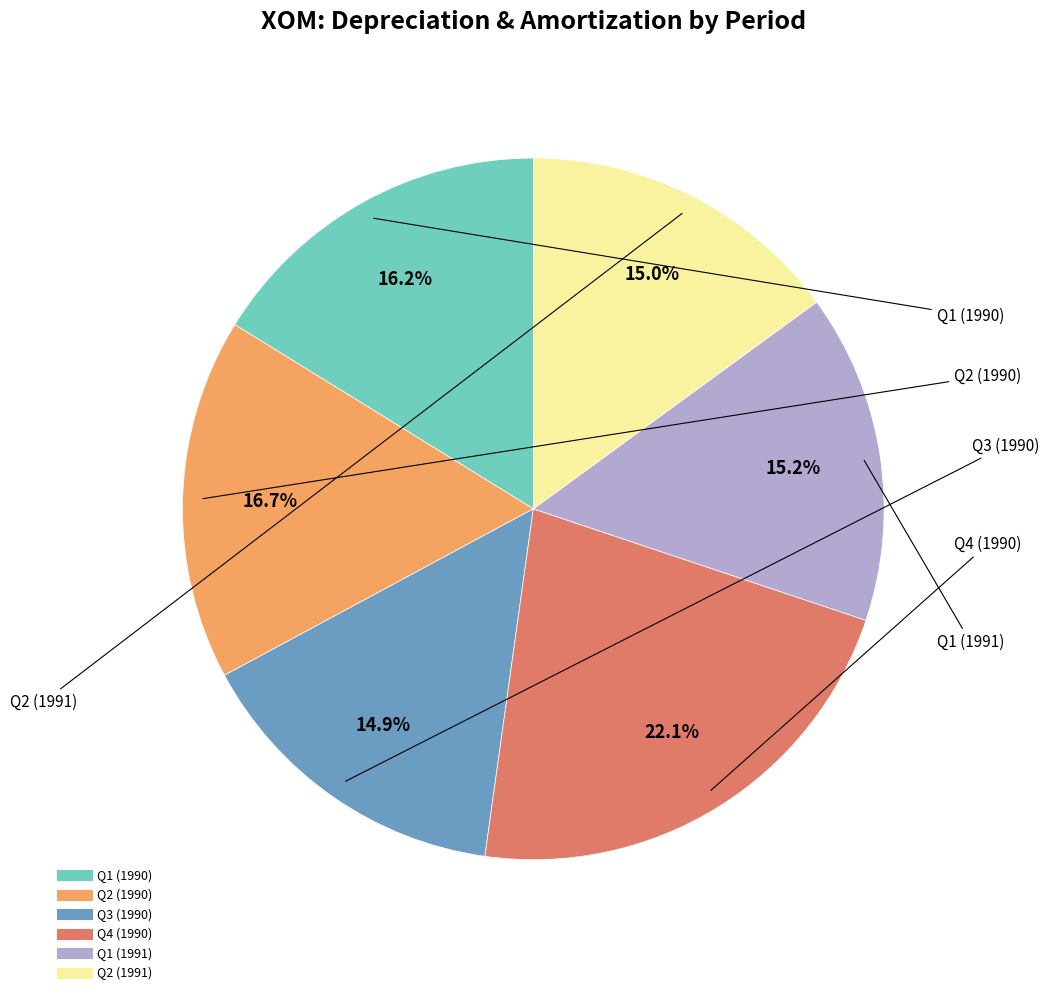

Is there a majority slice in this chart?

No